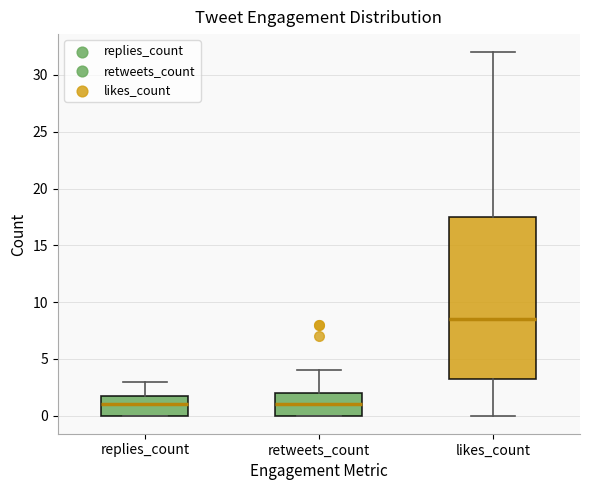

Reading left to right, read every box against the y-axis: the position of its median line, the range the box covers, and the ends of its whiskers. The values are not printed on the chart, so give them approximately, as read against the axis.

replies_count: median 1.0, box 0.0 to 2.0, whiskers 0.0 to 3.0
retweets_count: median 1.0, box 0.0 to 2.0, whiskers 0.0 to 4.0
likes_count: median 8.5, box 3.5 to 17.5, whiskers 0.0 to 32.0